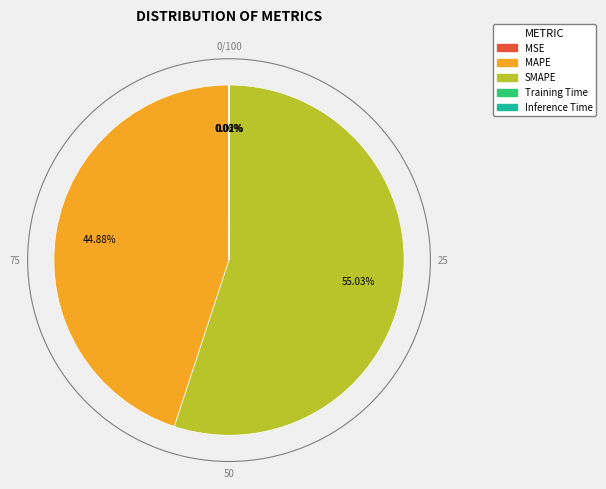

Which category has the biggest portion of the pie?

SMAPE